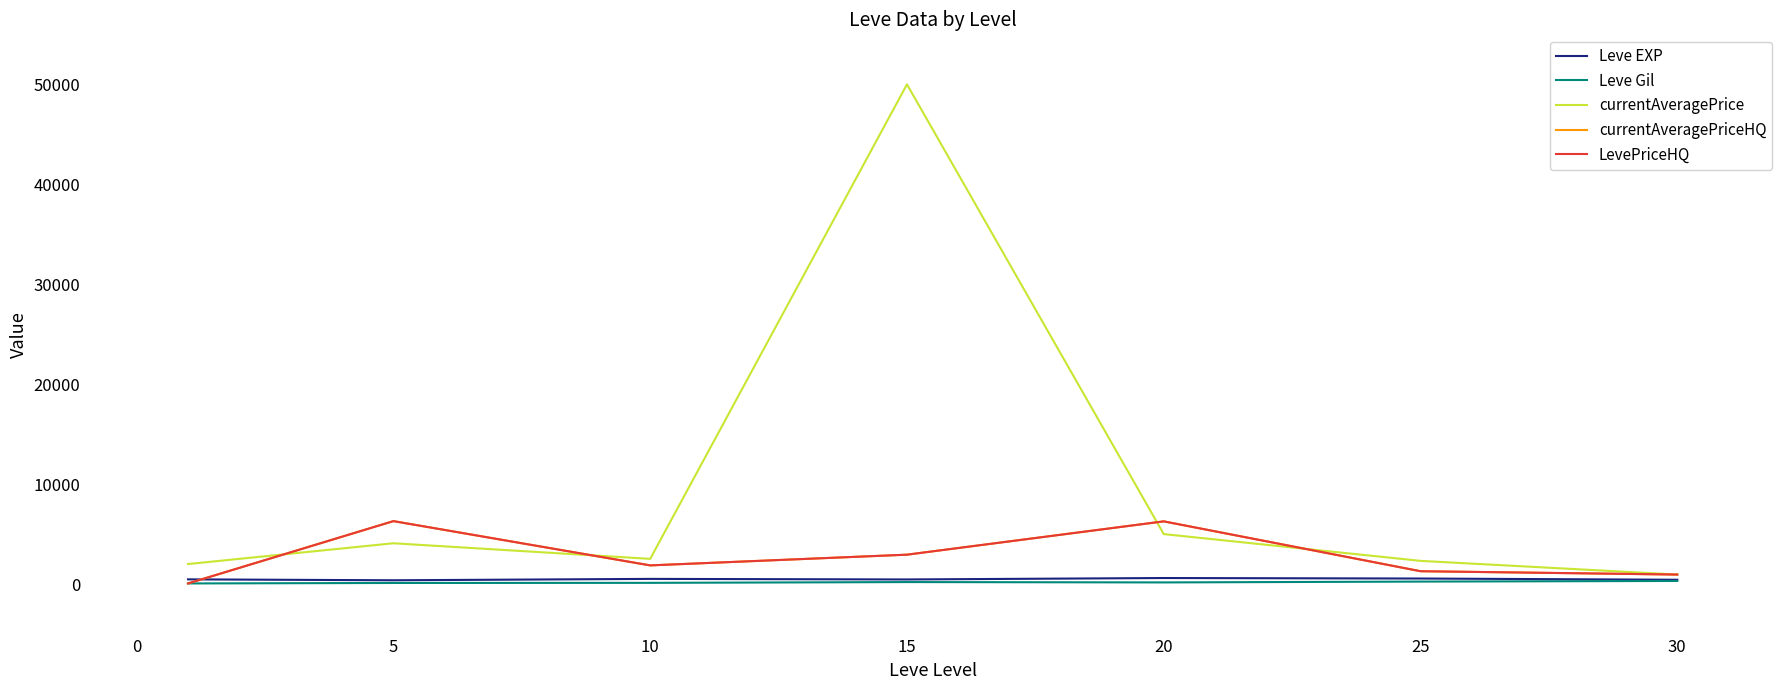

Reading right to left, what are all the values shown in this chart?

Leve EXP: 480.0	603.3	653.3	510.0	566.7	428.3	520.0
Leve Gil: 361.0	297.3	214.2	249.7	170.7	159.0	112.3
currentAveragePrice: 999.8	2368.3	5045.2	50000.0	2569.8	4128.3	2050.5
currentAveragePriceHQ: 999.8	1333.3	6317.0	2987.5	1916.7	6341.7	110.2
LevePriceHQ: 999.8	1333.3	6317.0	2987.5	1916.7	6341.7	110.2